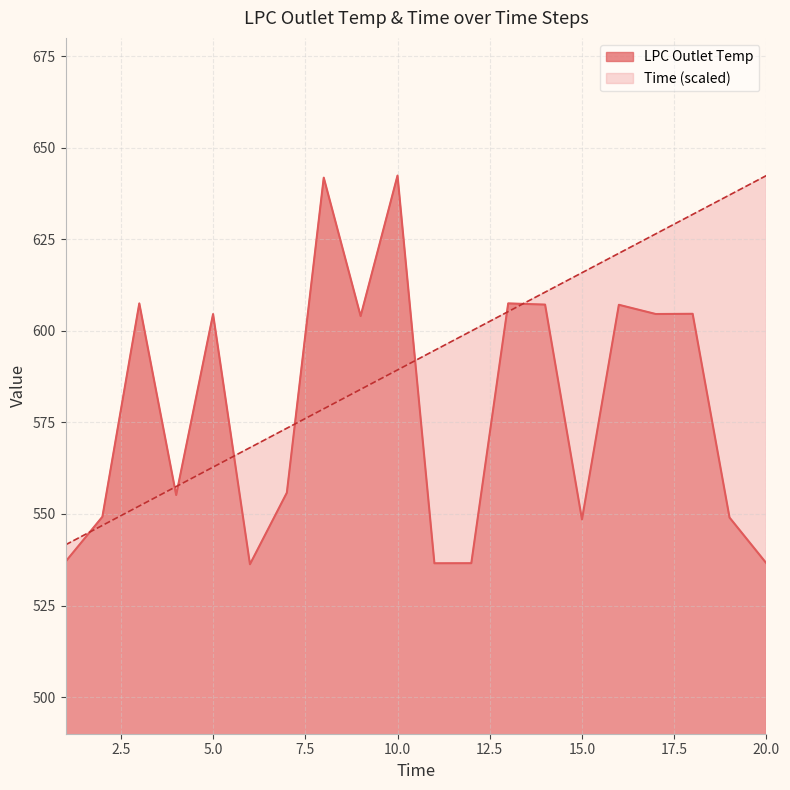

At which label is Time closest to 591?

10